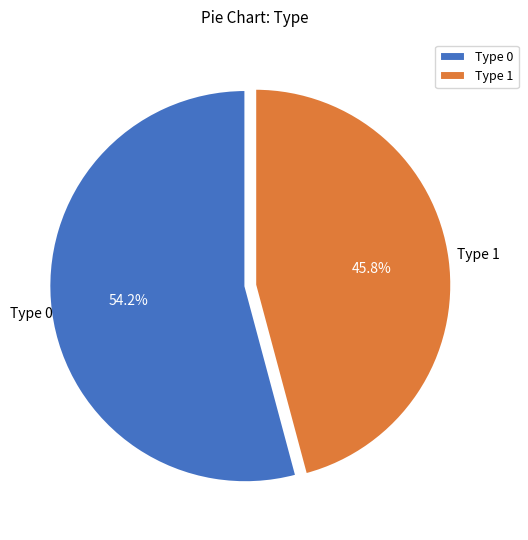

How many slices are in this pie chart?

2